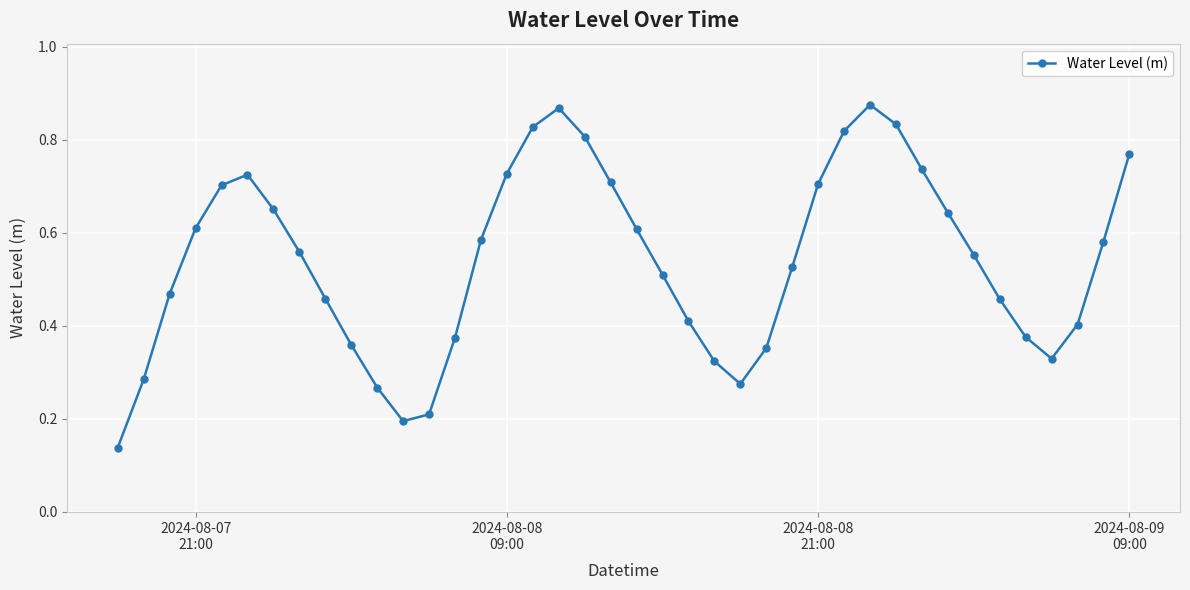

What is the sum of all values?

21.6